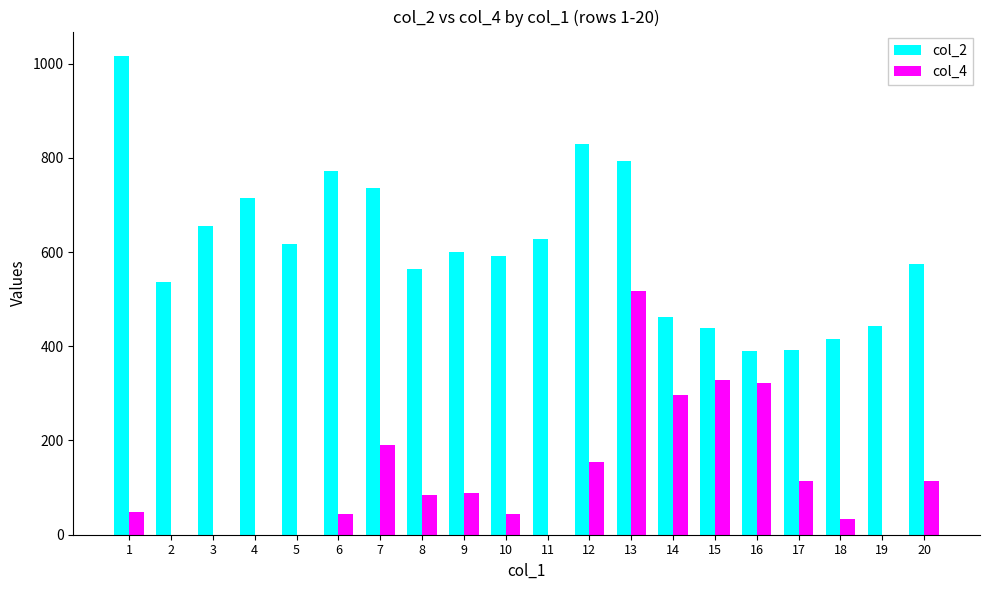

Is the value of col_4 at 7 greater than the value of col_2 at 3?

No